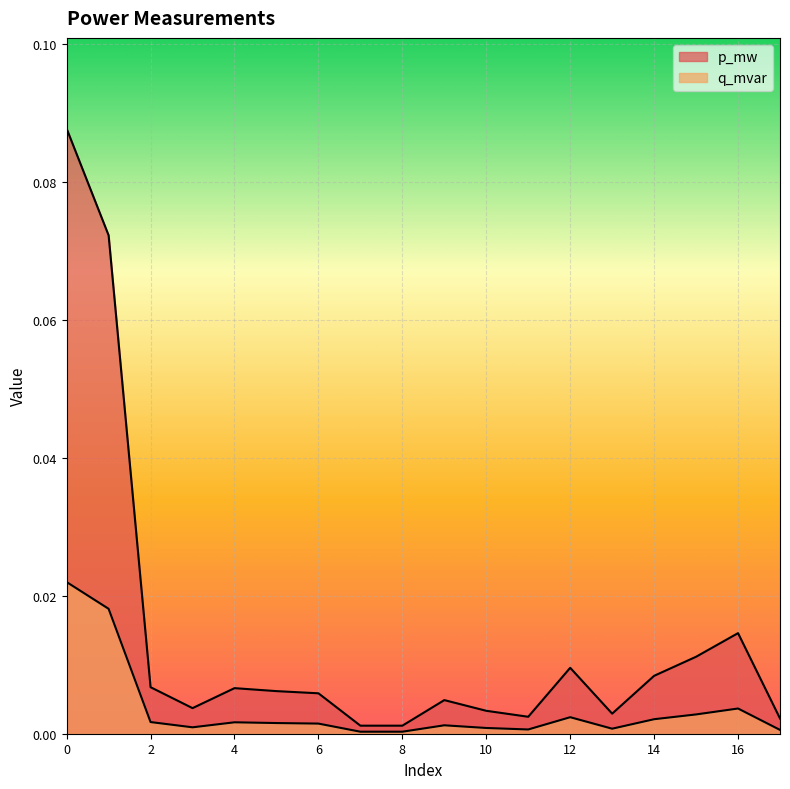

Reading left to right, what are all the values shown in this chart?

p_mw: 0=0.1	1=0.1	2=0.0	3=0.0	4=0.0	5=0.0	6=0.0	7=0.0	8=0.0	9=0.0	10=0.0	11=0.0	12=0.0	13=0.0	14=0.0	15=0.0	16=0.0	17=0.0
q_mvar: 0=0.0	1=0.0	2=0.0	3=0.0	4=0.0	5=0.0	6=0.0	7=0.0	8=0.0	9=0.0	10=0.0	11=0.0	12=0.0	13=0.0	14=0.0	15=0.0	16=0.0	17=0.0